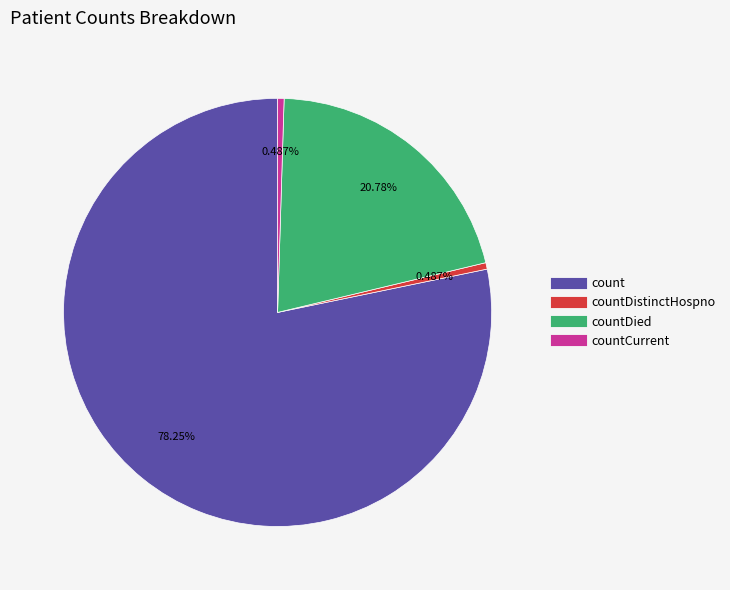

Is there any slice that represents more than half of the pie?

Yes